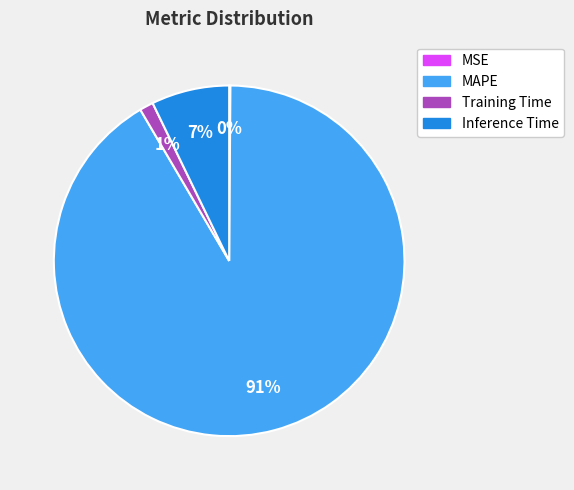

Which slice represents more than half of the pie?

MAPE